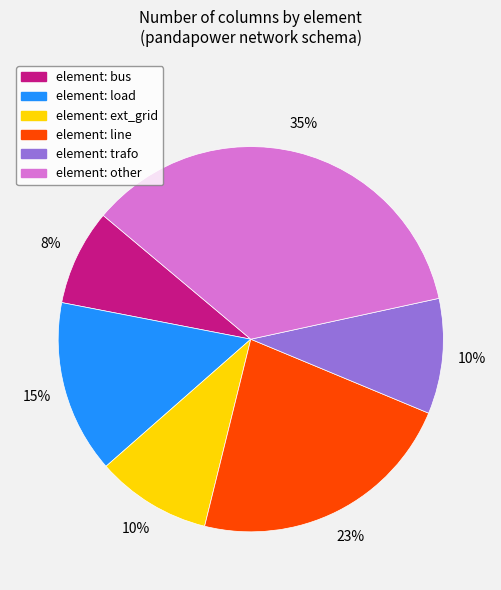

How many segments does this pie chart have?

6